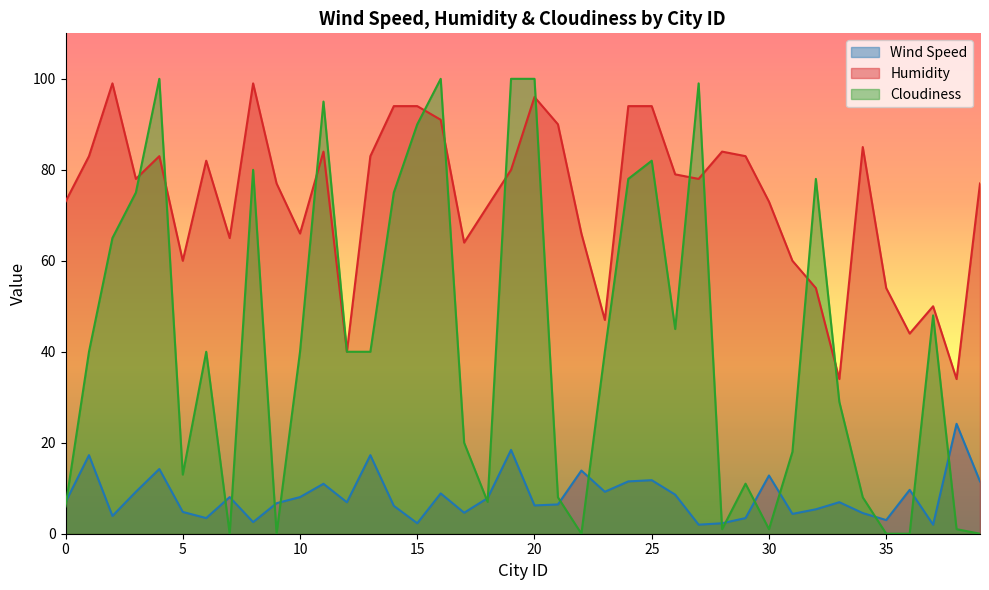

What is the average value of the Cloudiness series?

41.8